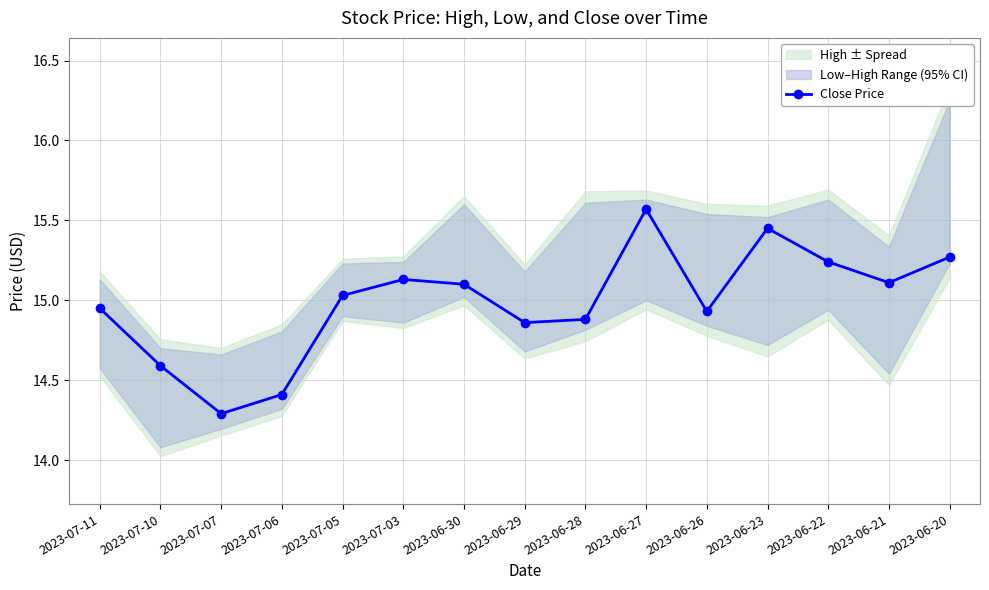

What is the average value?

15.0